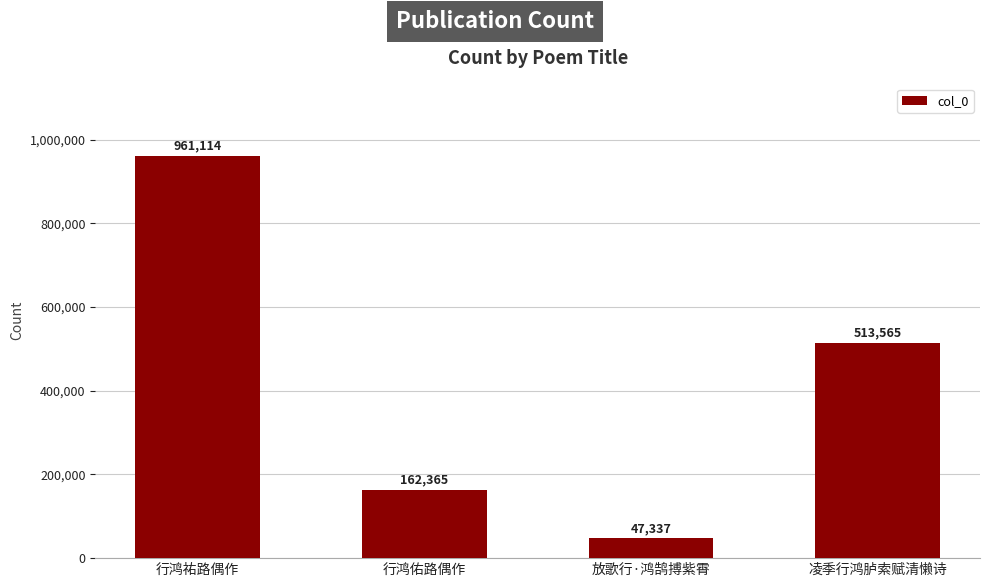

Rank the categories by value from lowest to highest.

放歌行·鸿鹄搏紫霄, 行鸿佑路偶作, 凌季行鸿胪索赋清懒诗, 行鸿祐路偶作